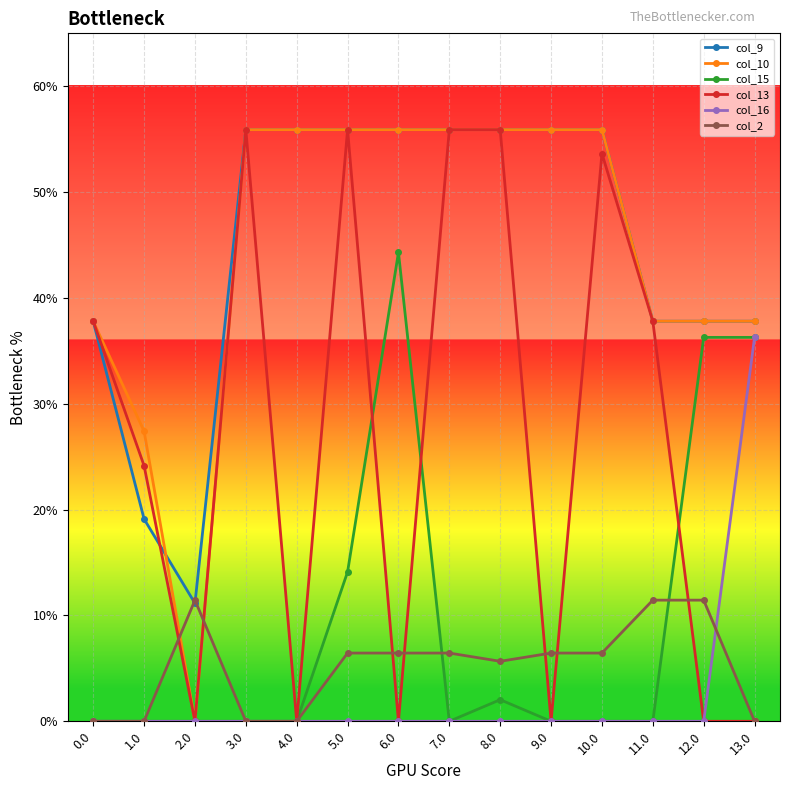

What are all the series names shown in the legend?

col_9, col_10, col_15, col_13, col_16, col_2